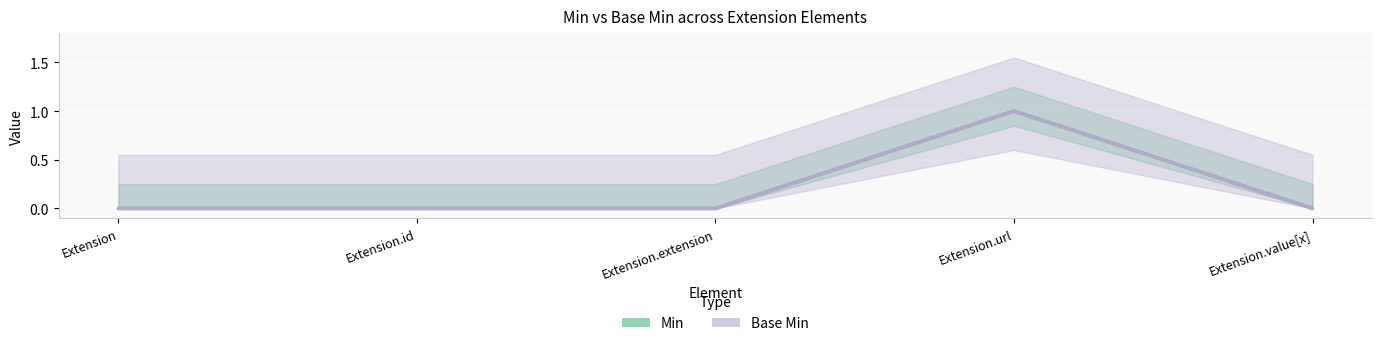

How many lines are shown in the chart?

2